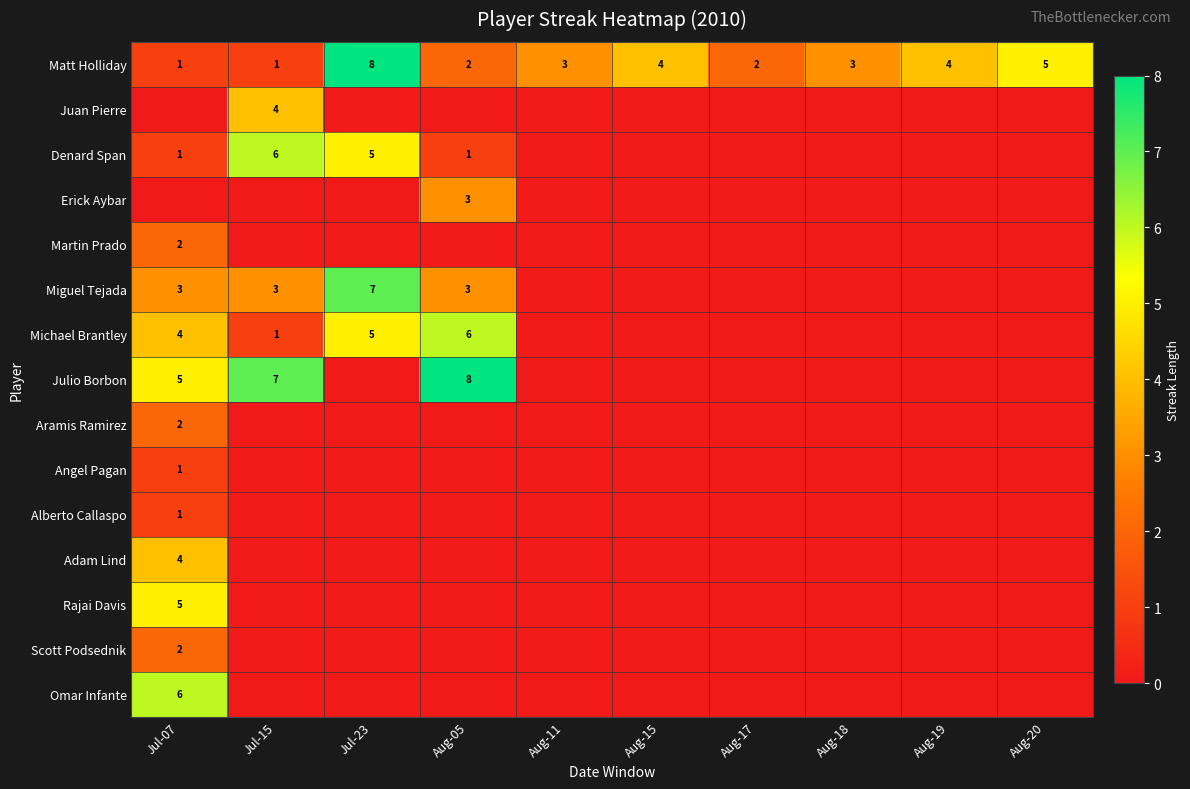

The Denard Span series shows 6 at Jul-15. True or false?

True